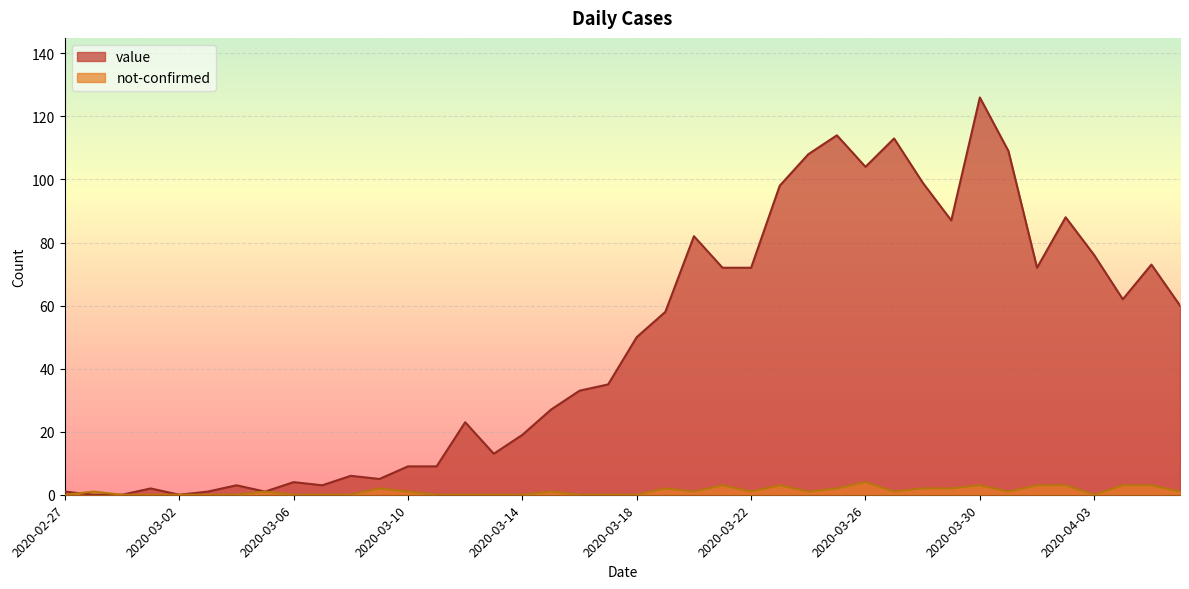

Does the chart display data point markers on the line(s)?

No